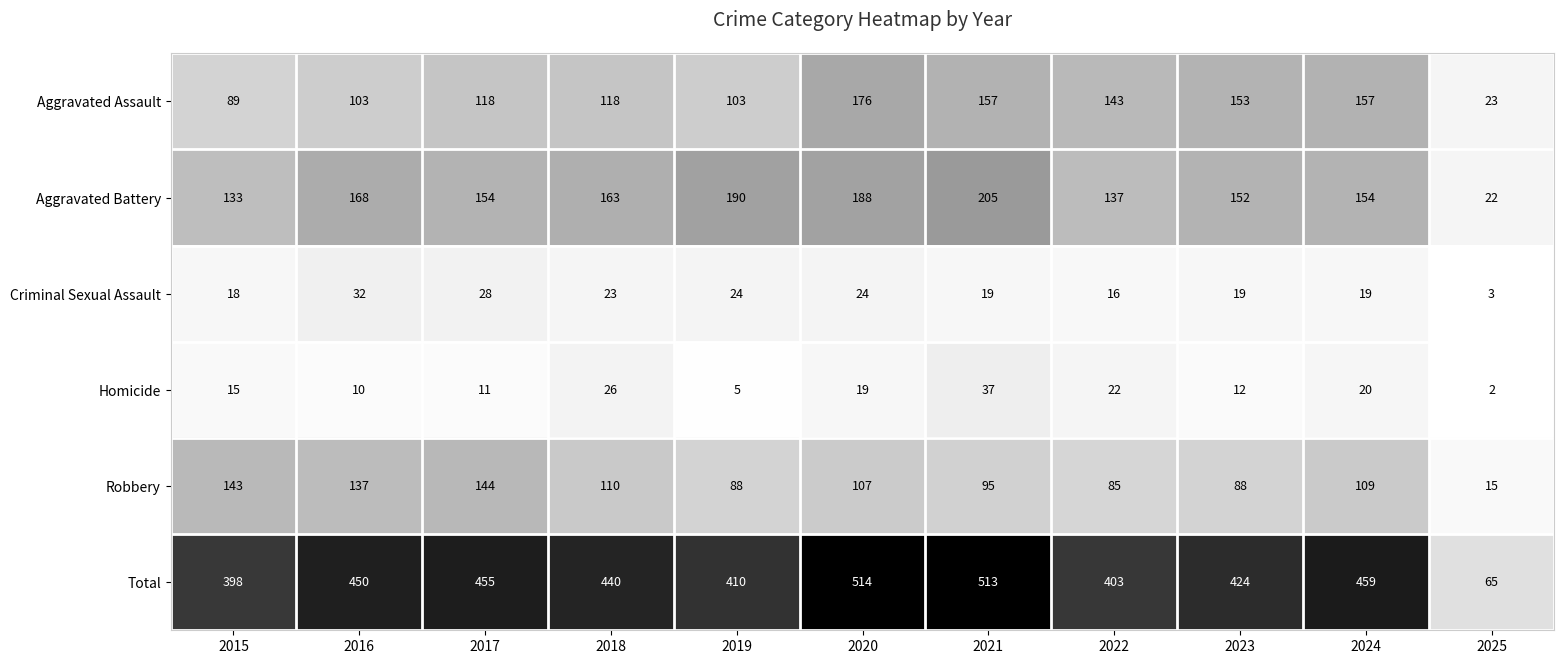

True or false: Aggravated Battery has a value of 154 at 2024.

True